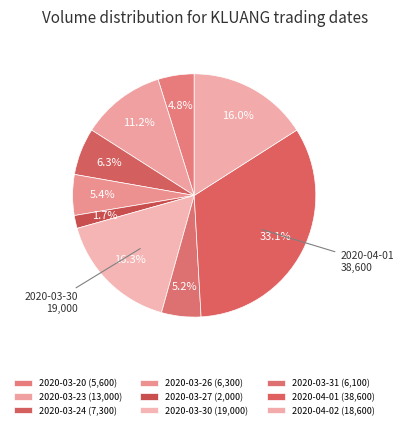

How many segments does this pie chart have?

9